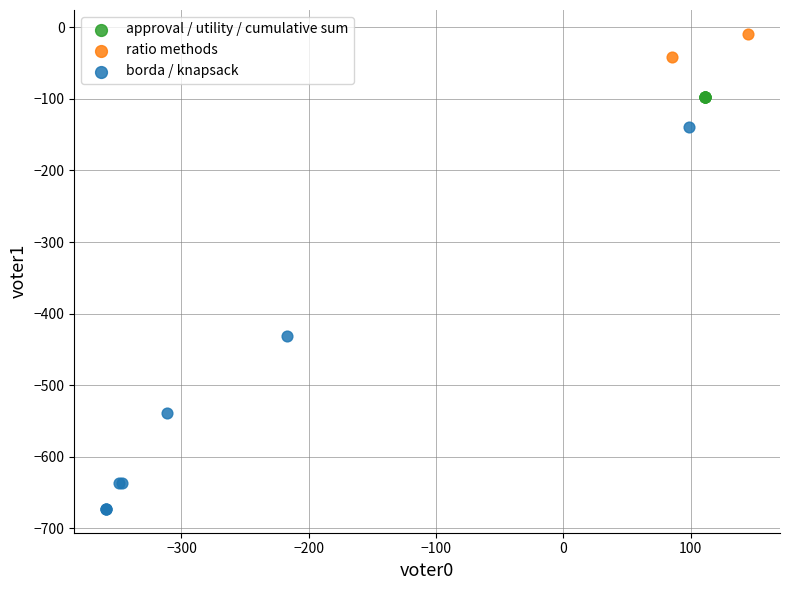

Which series reaches the maximum Y coordinate?

ratio methods